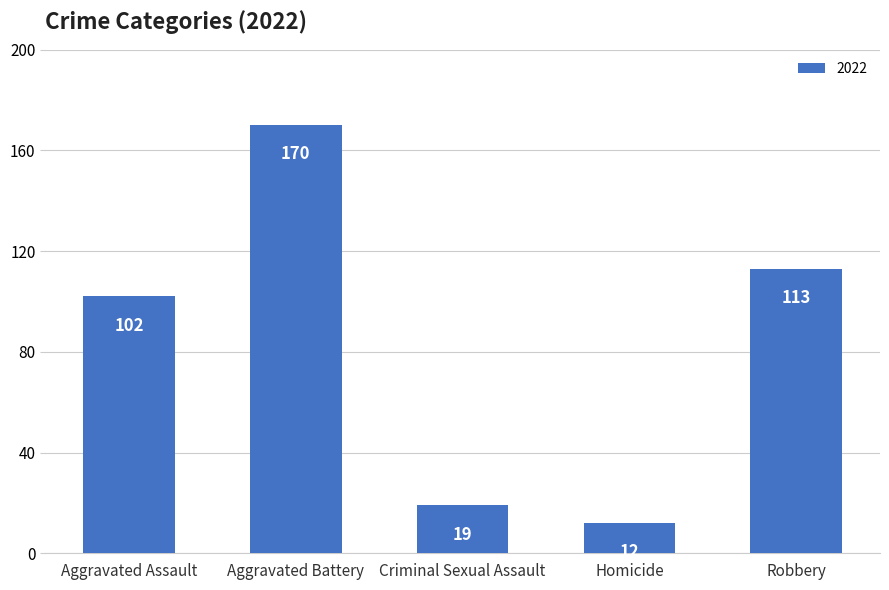

Are the bars horizontal?

No